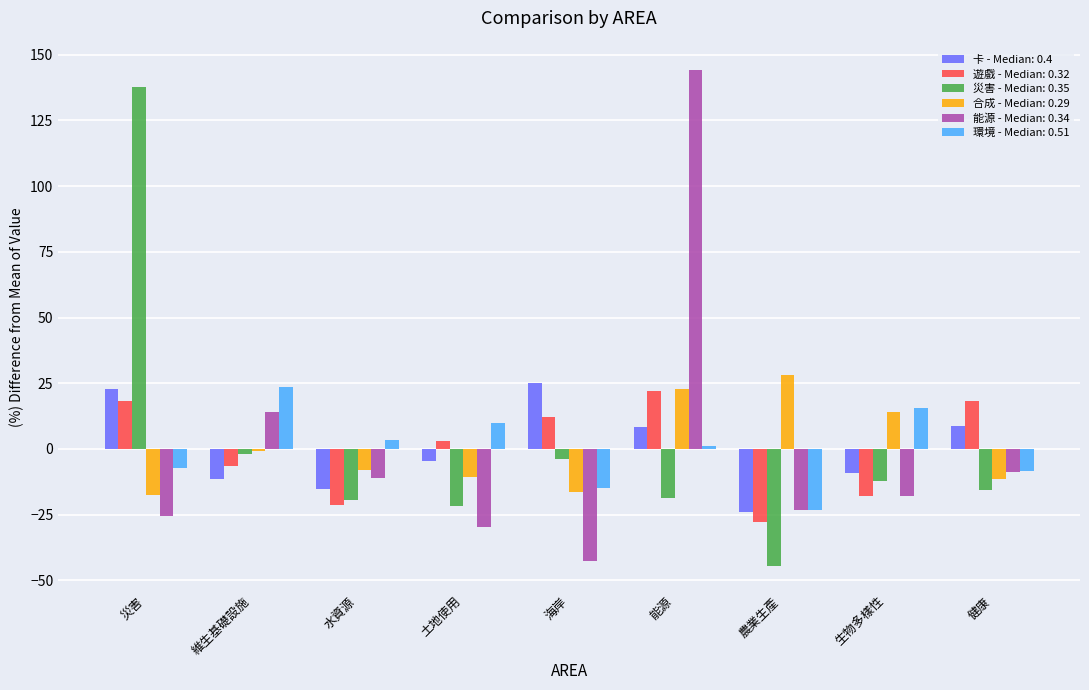

The 環境 - Median: 0.51 series shows -5.8 at 海岸. True or false?

False